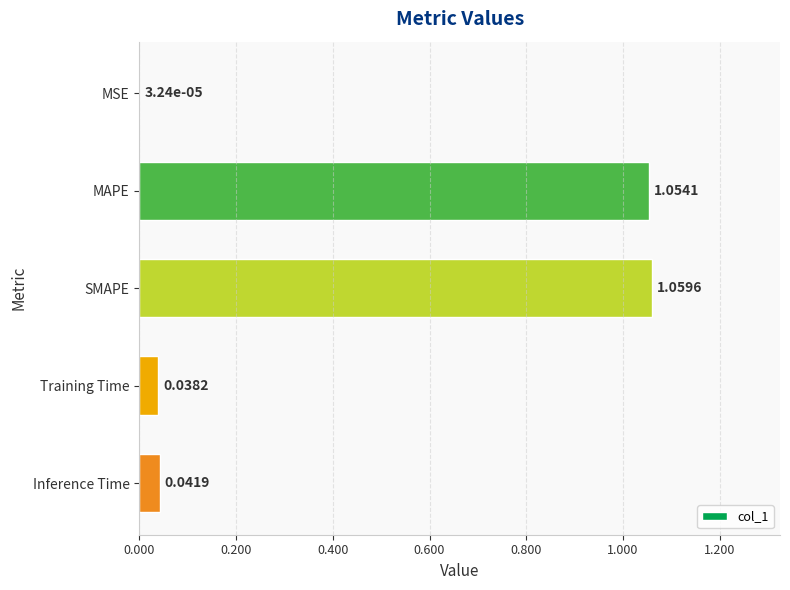

What is the ratio of the value at SMAPE to the value at MAPE?

1.0